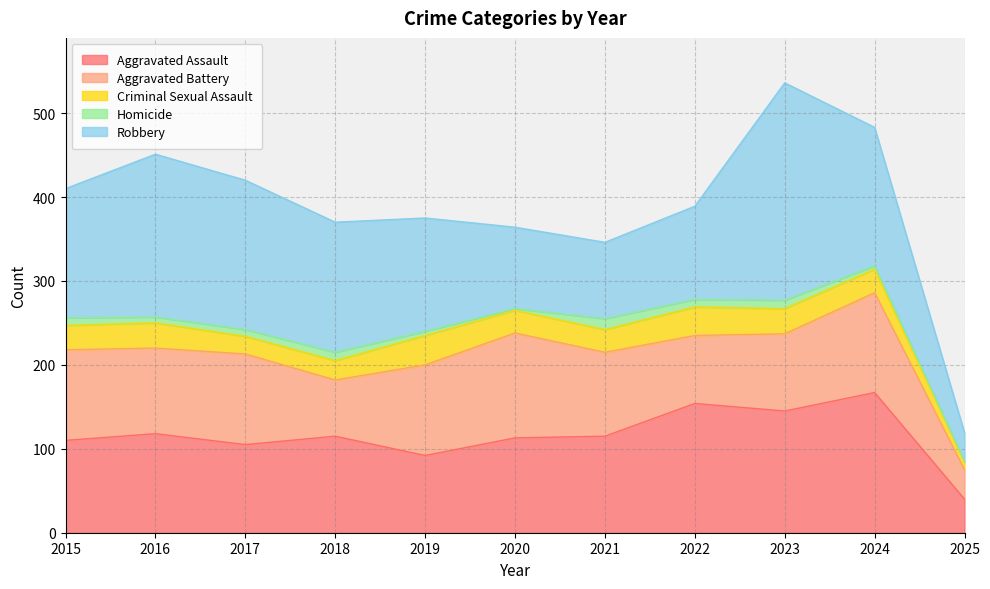

At how many categories does at least one series exceed 97?

10